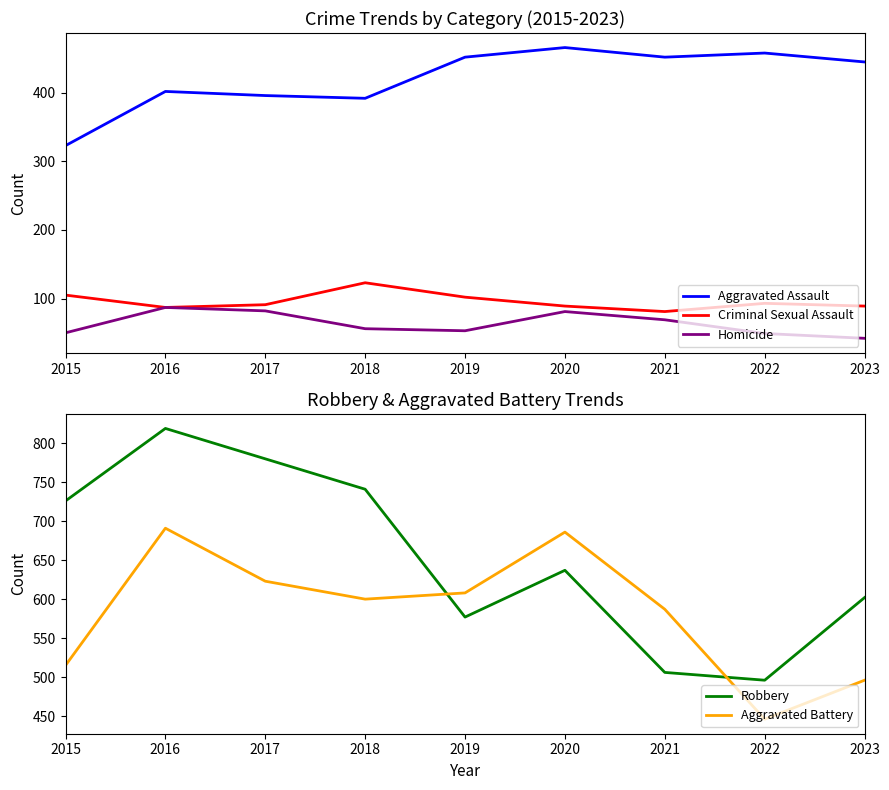

At 2020, list the series in order from largest to smallest.

Aggravated Battery, Robbery, Aggravated Assault, Criminal Sexual Assault, Homicide